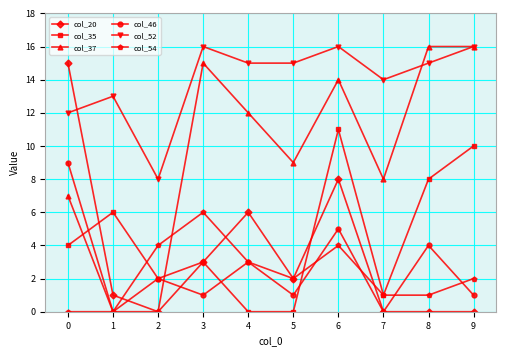

Which series ends up on top after the final intersection of col_54 and col_46?

col_54